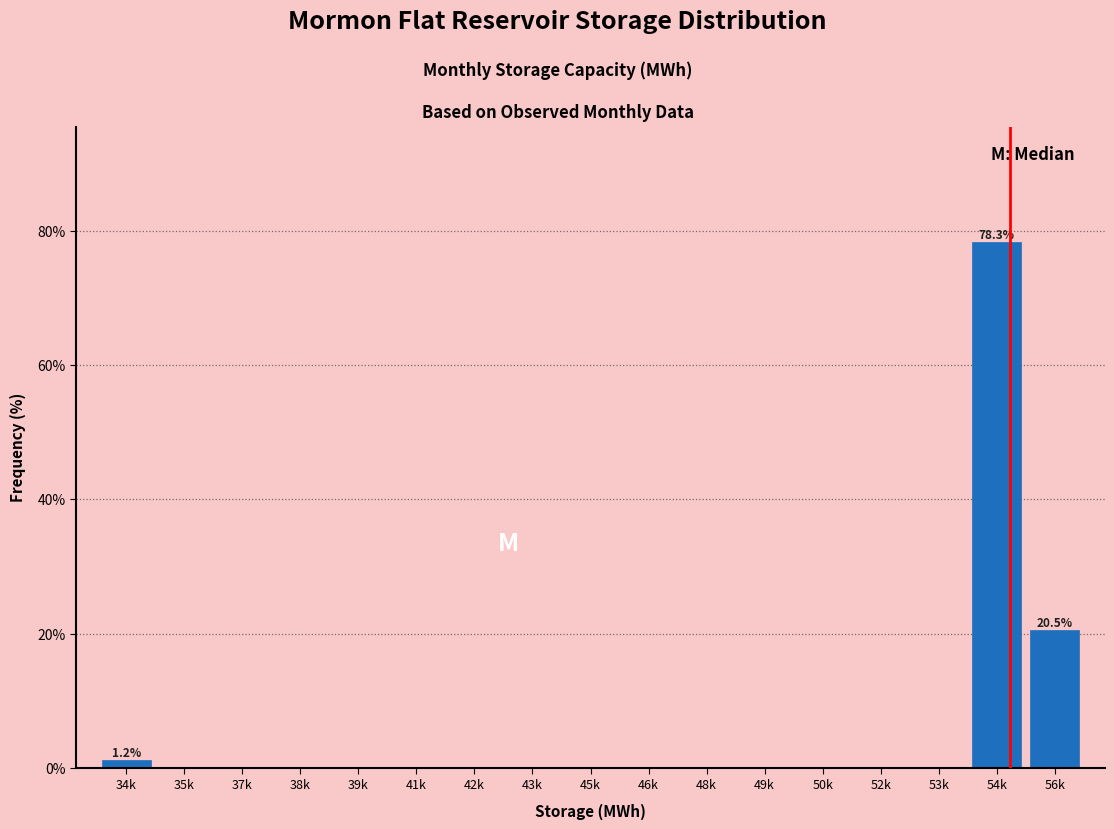

Reading left to right, transcribe all the data shown in this chart.

34k=1.2	35k=0.0	37k=0.0	38k=0.0	39k=0.0	41k=0.0	42k=0.0	43k=0.0	45k=0.0	46k=0.0	48k=0.0	49k=0.0	50k=0.0	52k=0.0	53k=0.0	54k=78.3	56k=20.5